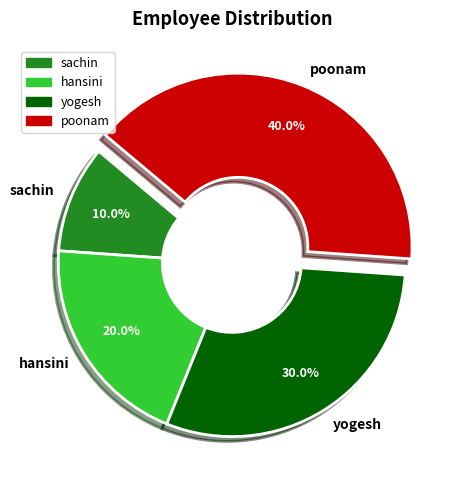

Which has a higher value, sachin or hansini?

hansini